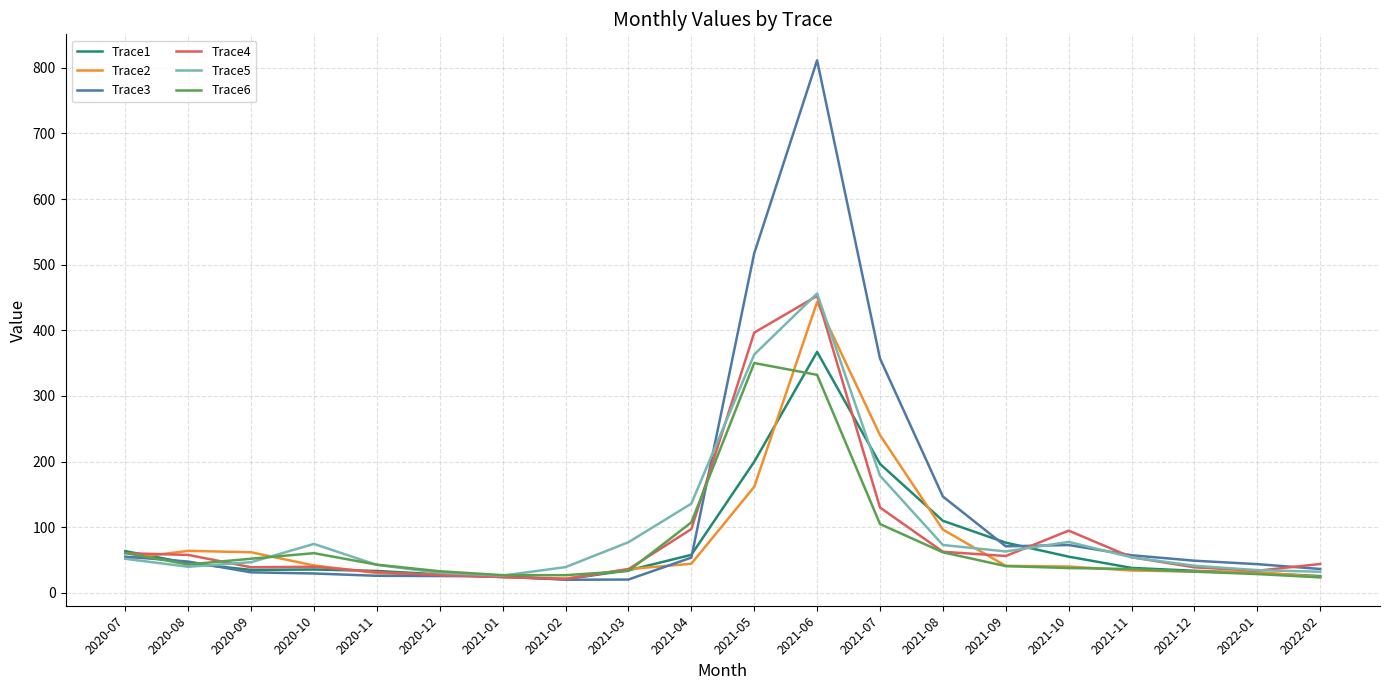

What is the maximum value for Trace2?

443.1